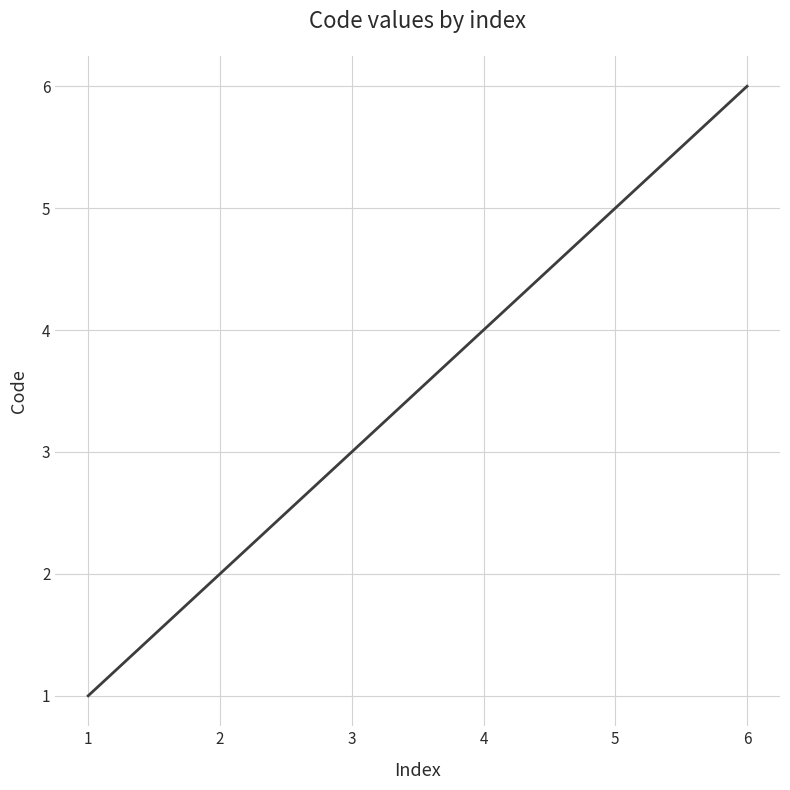

What is the change in value from 1 to 3?

+2